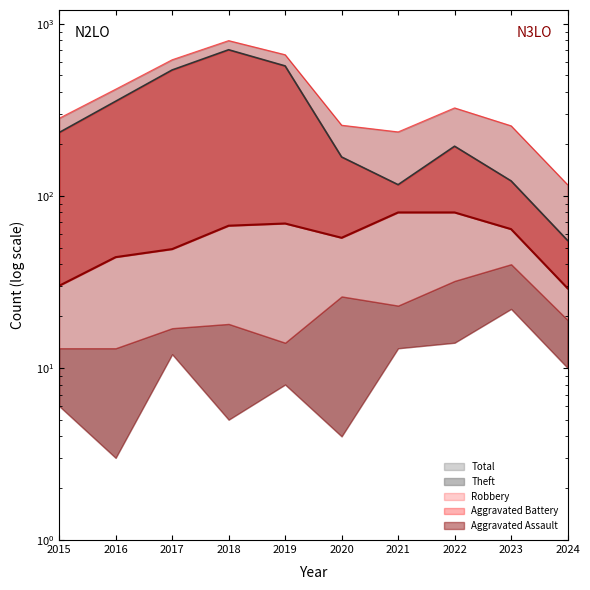

What is the spread (max minus min) of values at 2016?

372